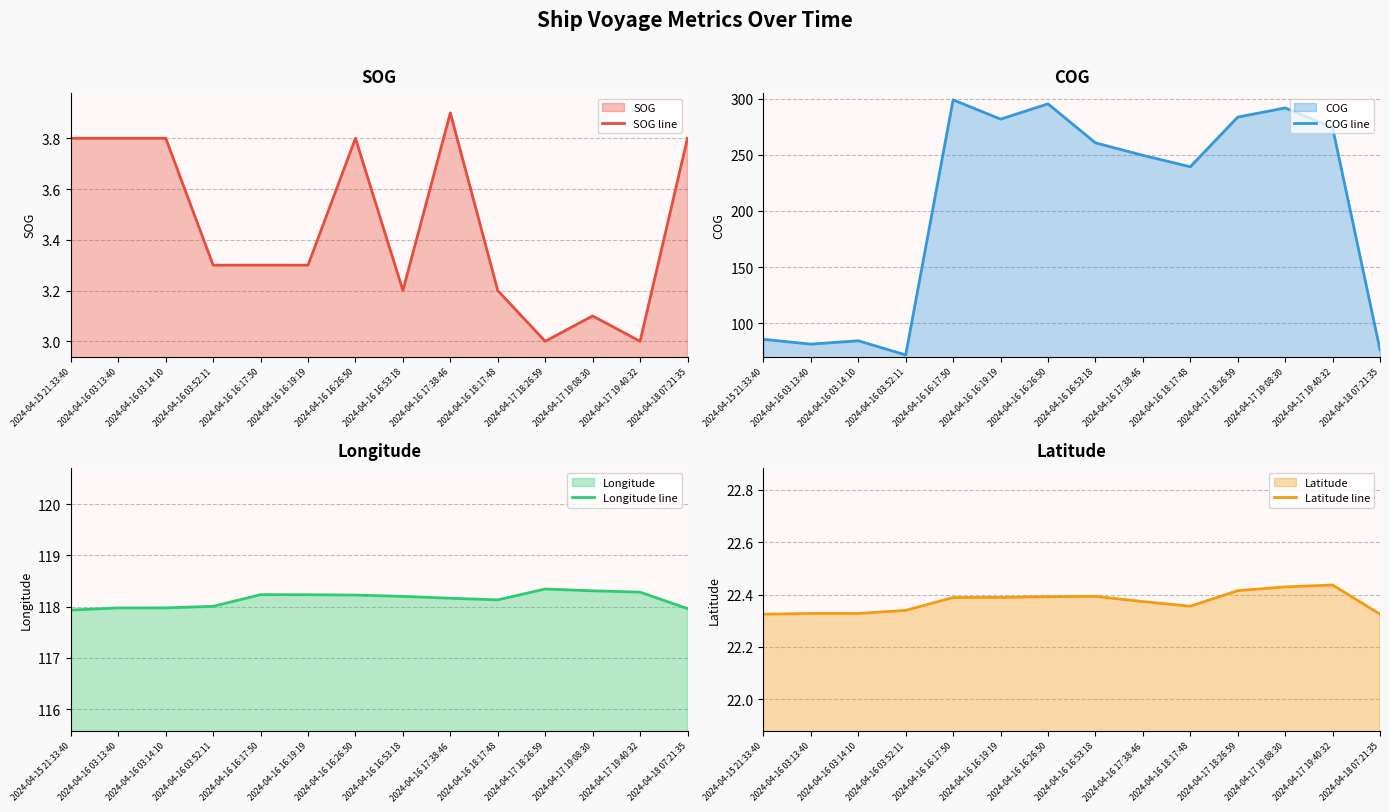

What are all the series names shown in the legend?

SOG line, COG line, Longitude line, Latitude line